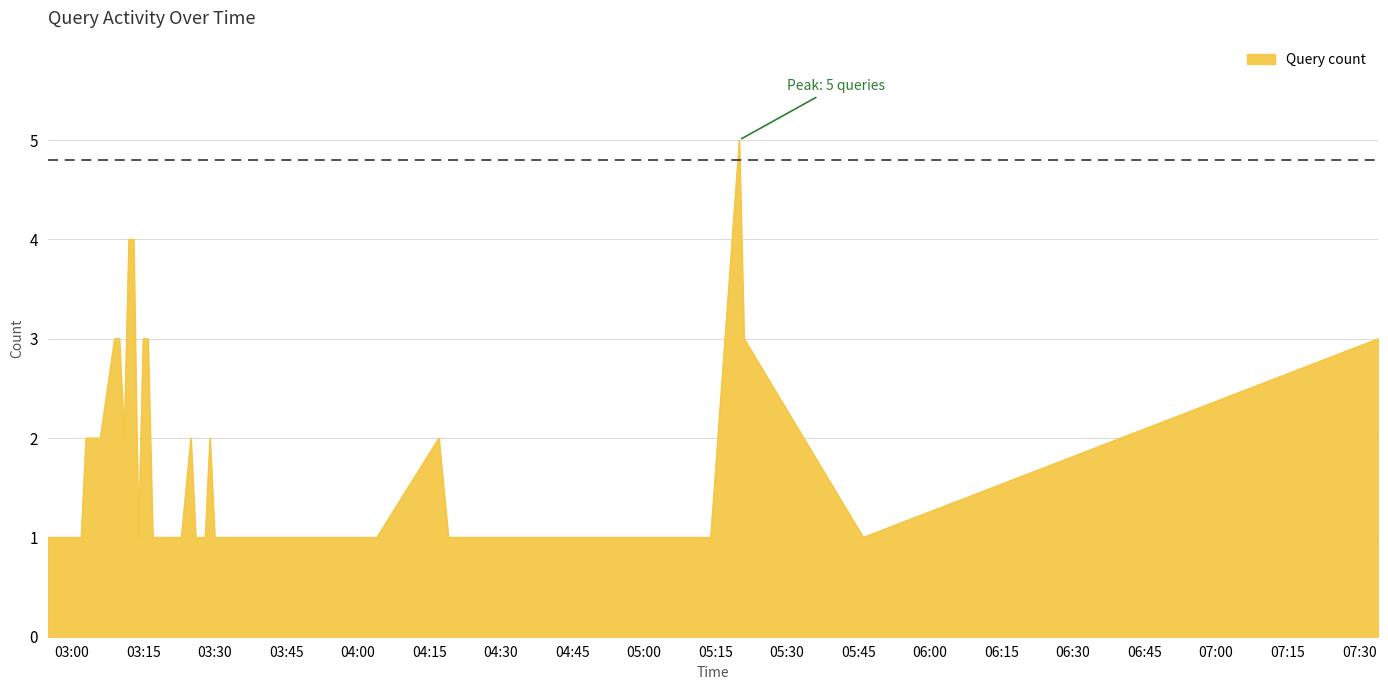

What is the greatest value displayed?

5